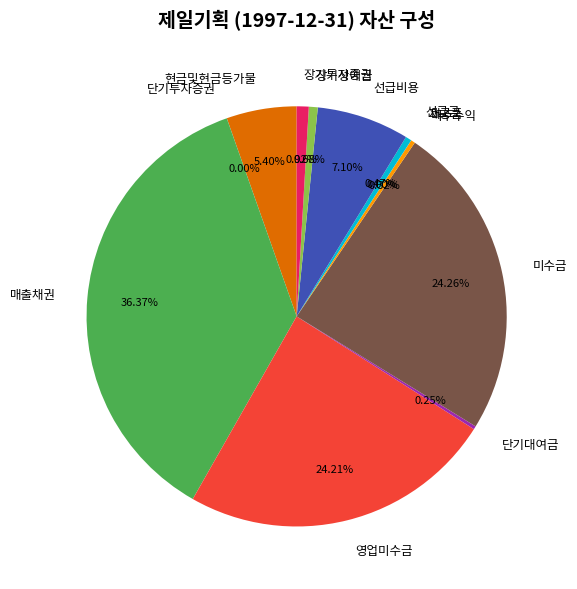

Is 장기성예금 the majority of the pie?

No